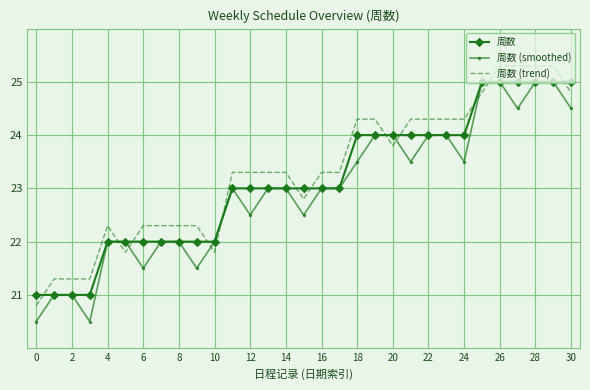

What is the average value of the 周数 (smoothed) series?

23.0